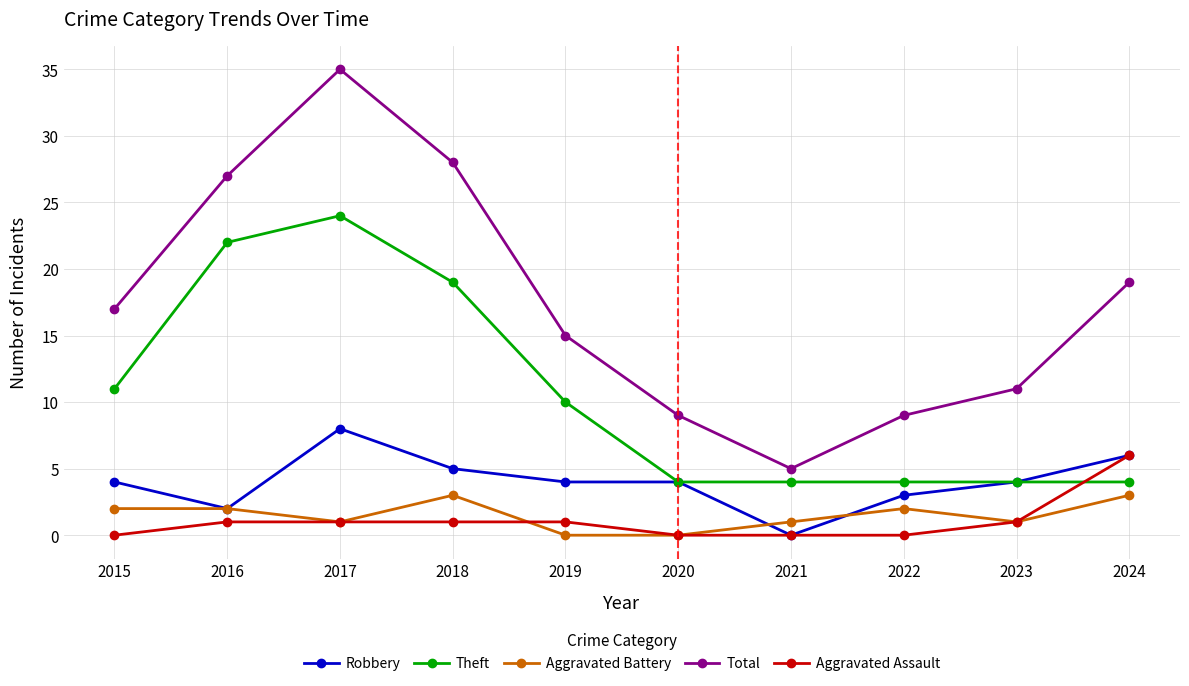

List the series in order of their peak value, highest first.

Total, Theft, Robbery, Aggravated Assault, Aggravated Battery